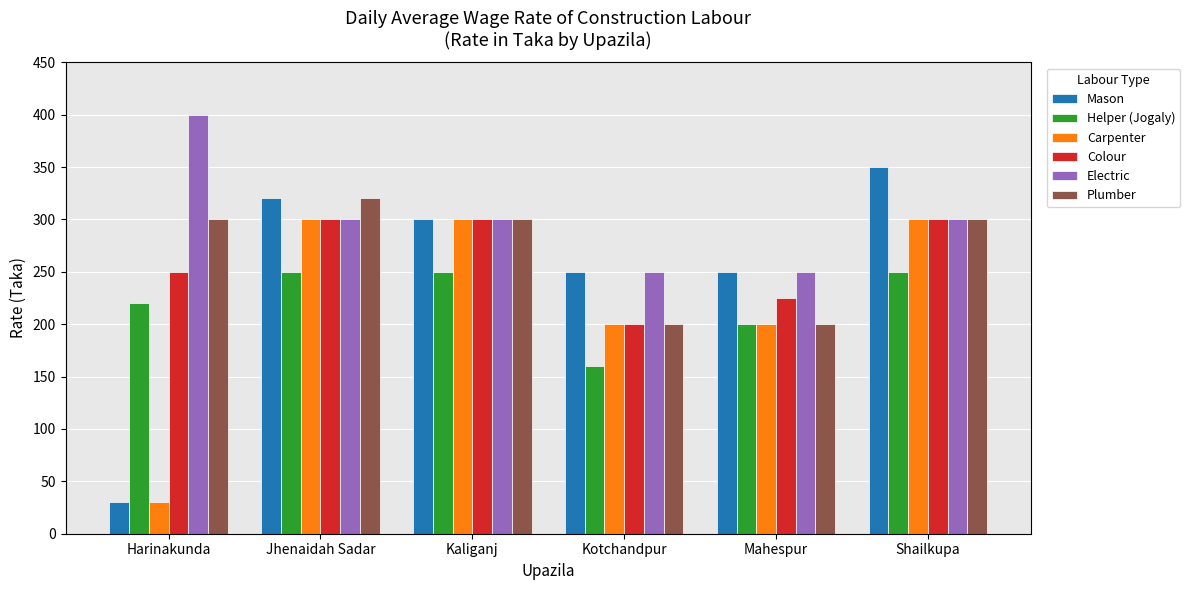

Which series has the widest spread of values?

Mason